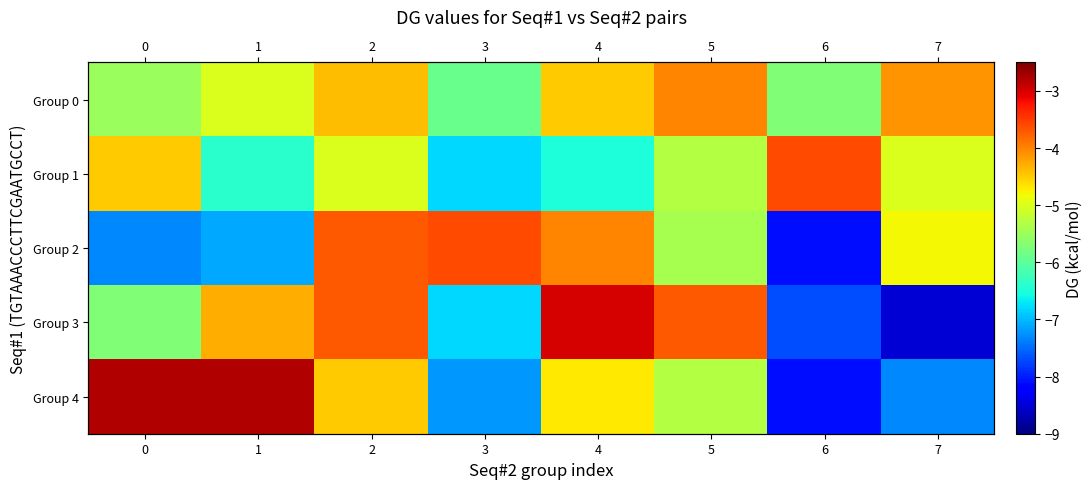

At which label is Group 2 closest to -5?

7